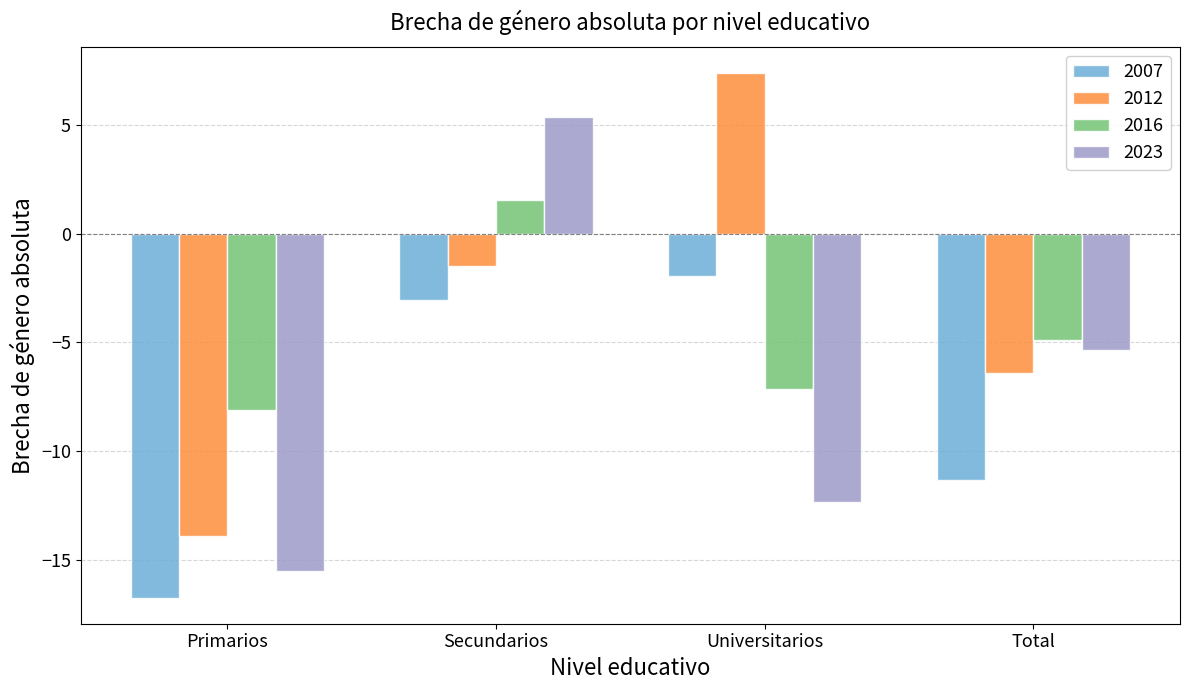

At which label is 2023 closest to -5?

Total